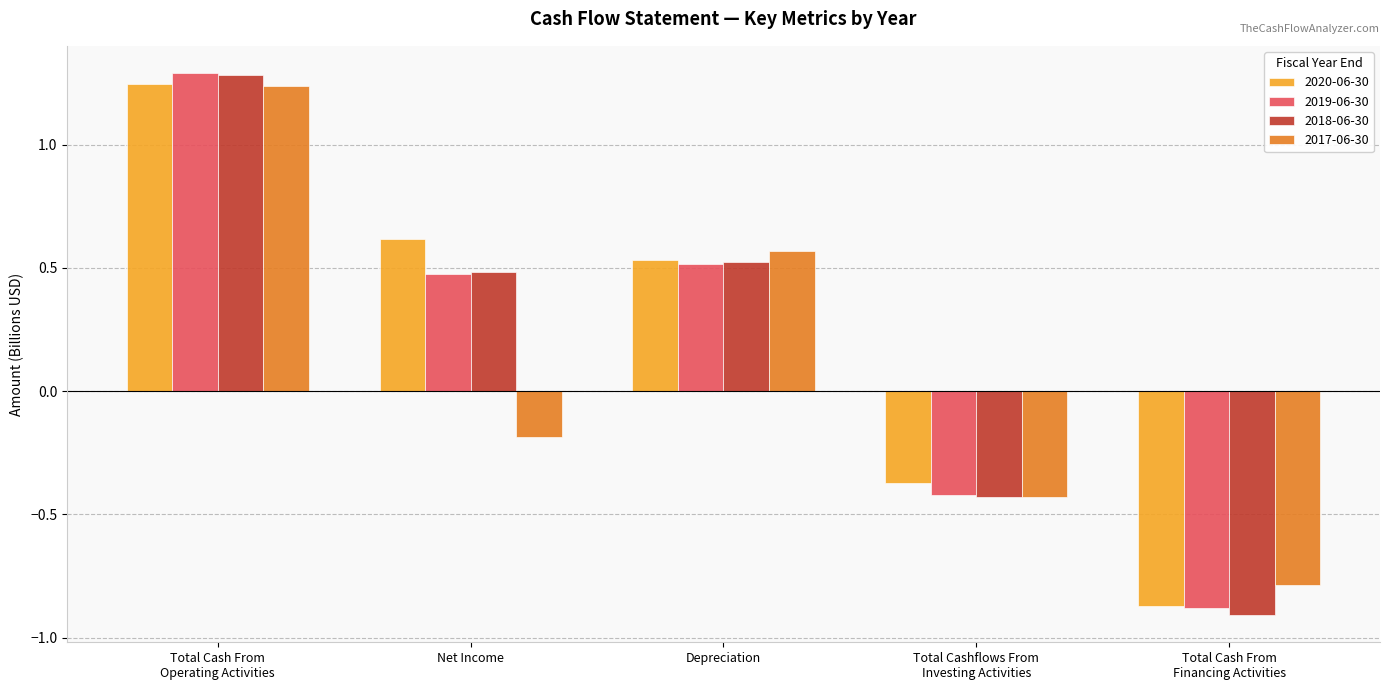

What is the sum of the 2017-06-30 values at Total Cash From
Financing Activities and Total Cashflows From
Investing Activities?

-1.2